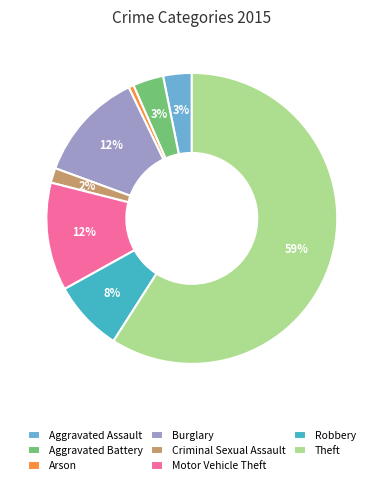

Which has a higher value, Aggravated Battery or Motor Vehicle Theft?

Motor Vehicle Theft